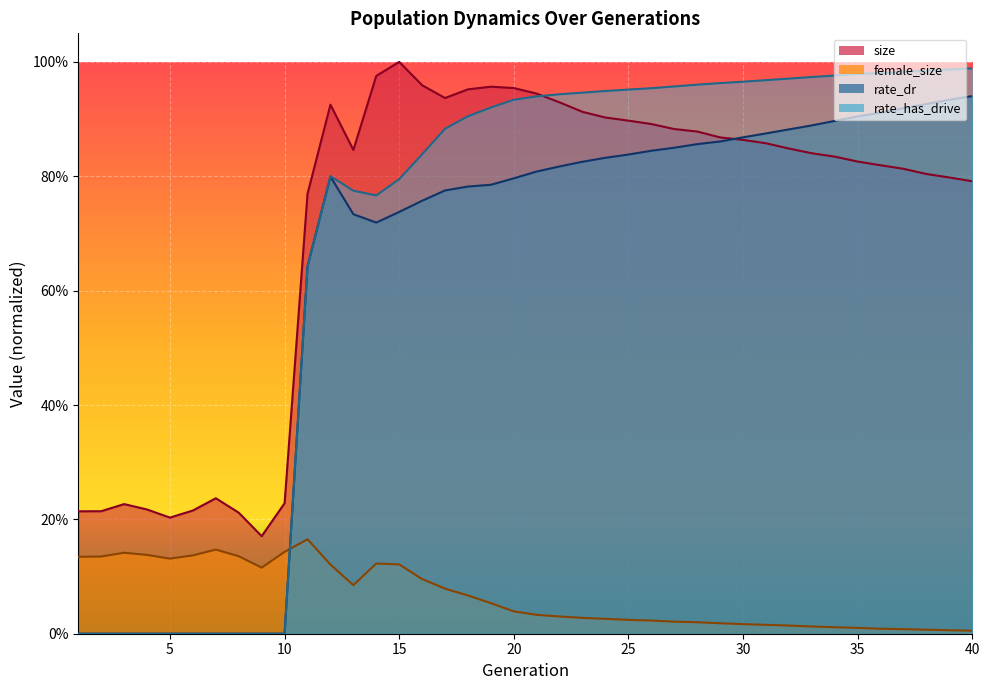

True or false: female_size and size intersect in this chart.

False